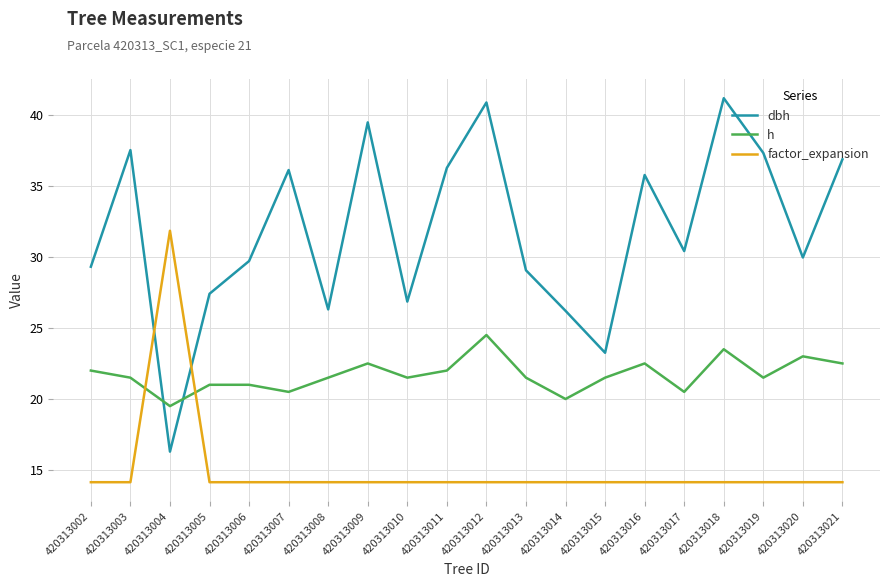

Which series changed the most between 420313010 and 420313011?

dbh